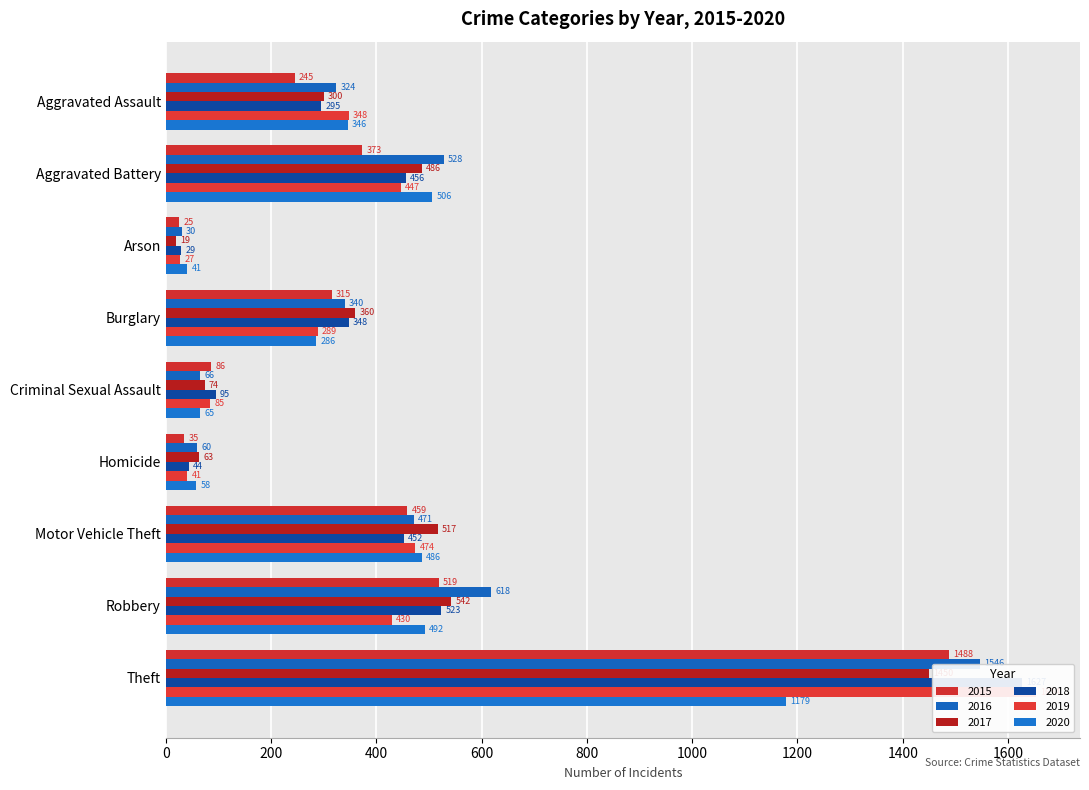

The 2019 series shows 22 at Criminal Sexual Assault. True or false?

False